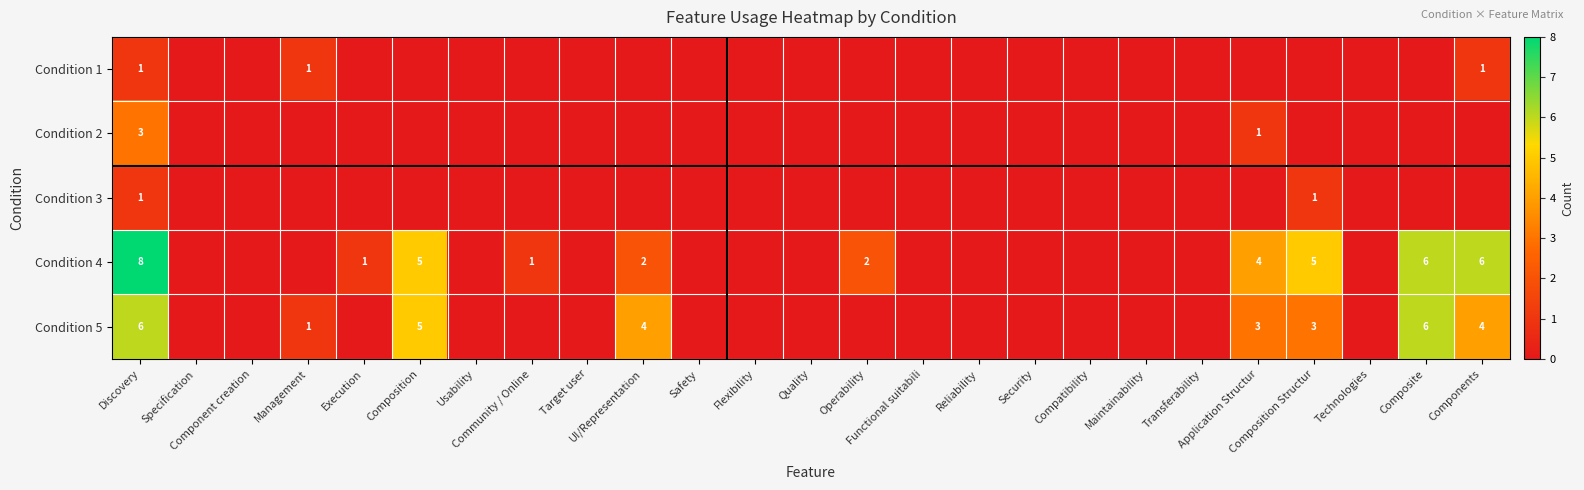

How many data points does each series have?

25